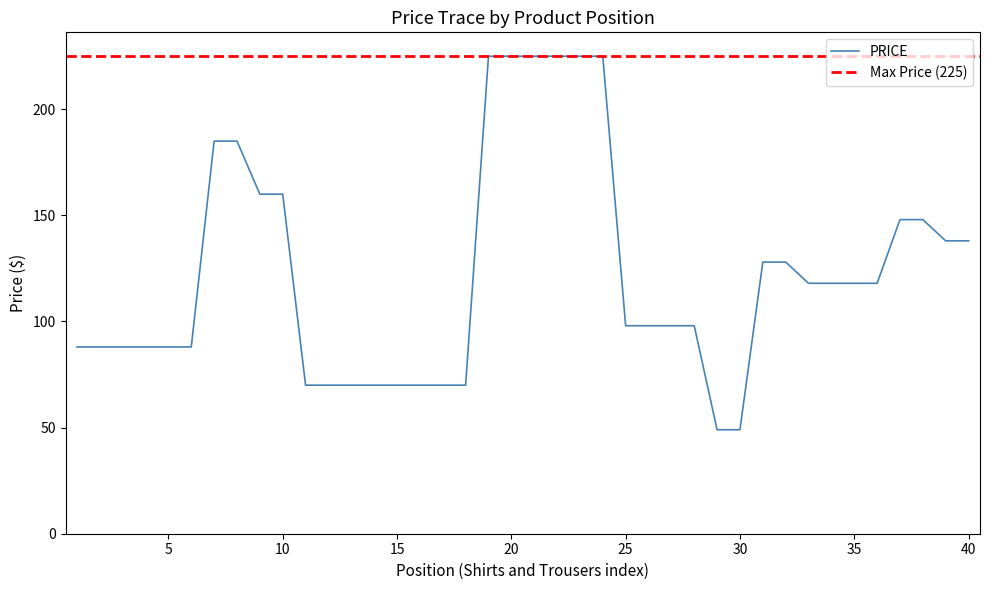

What is the value of the 5th point from the left?

88